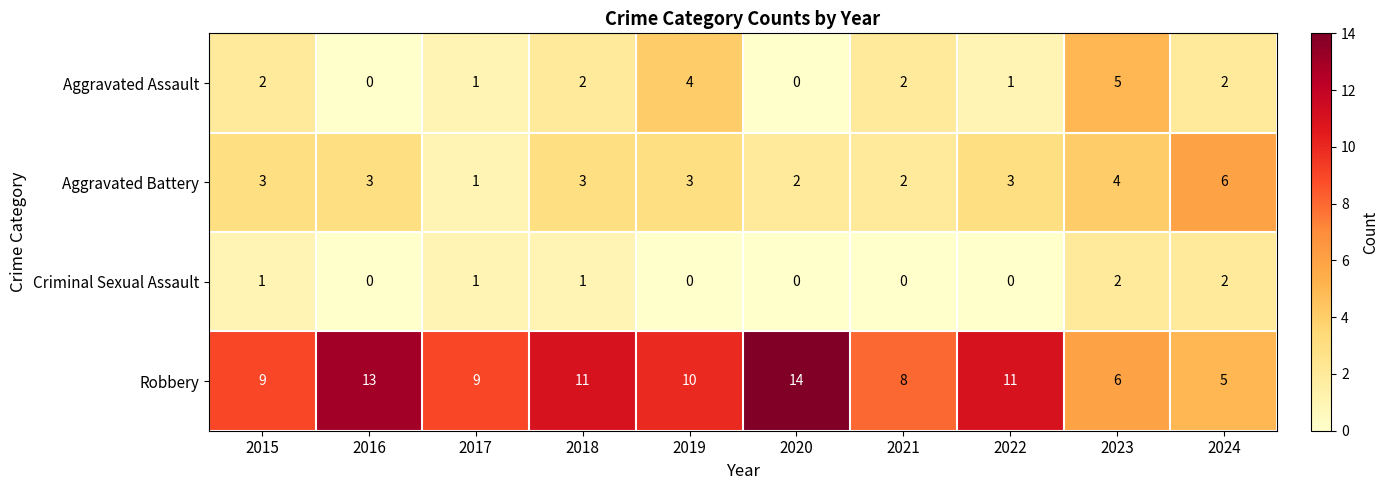

What is the total value across all series at 2024?

15